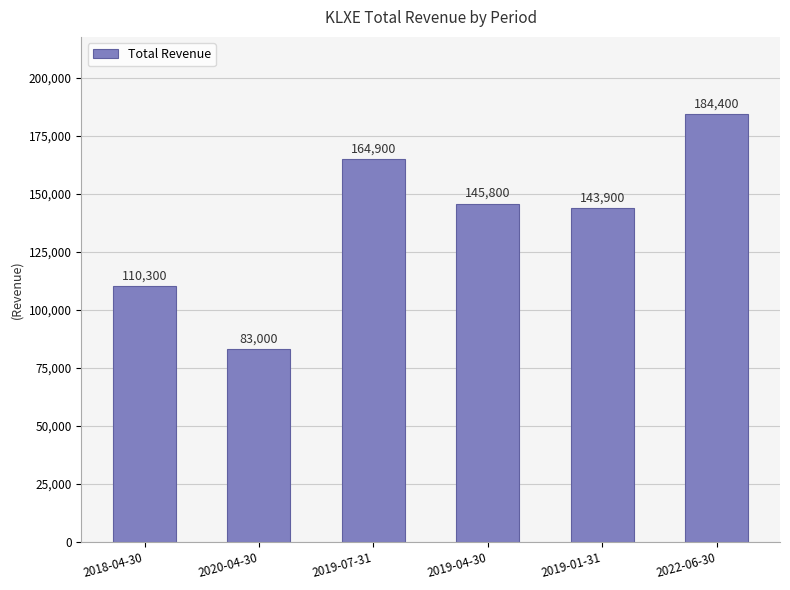

Where does the data first go above 145800?

2019-07-31